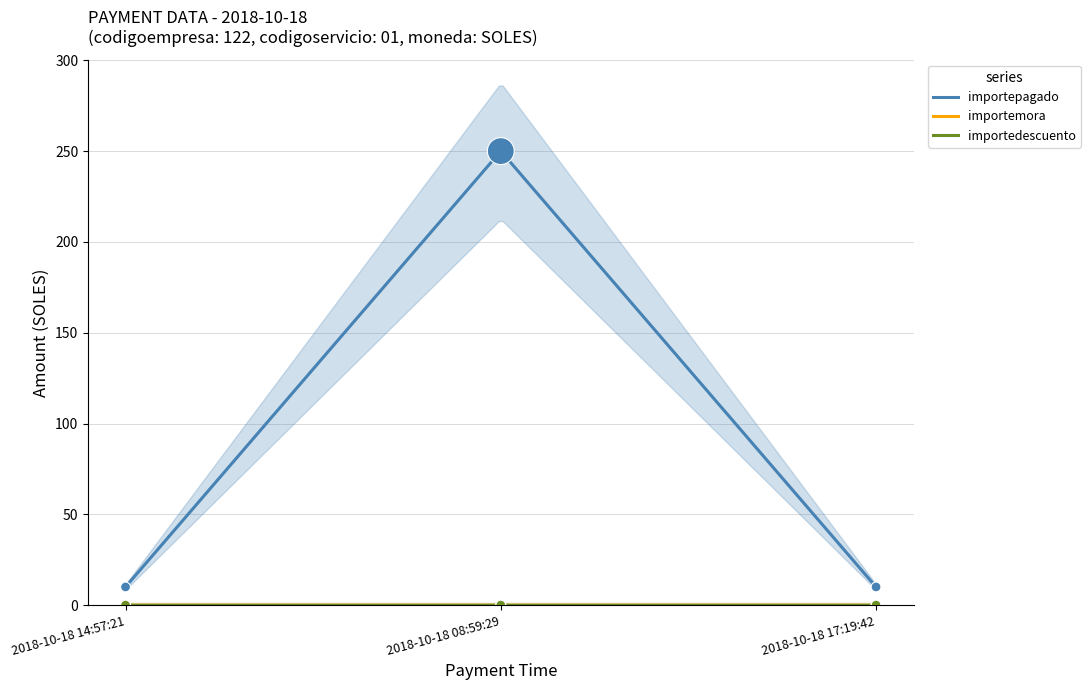

Which series contains the lowest Y value?

importemora